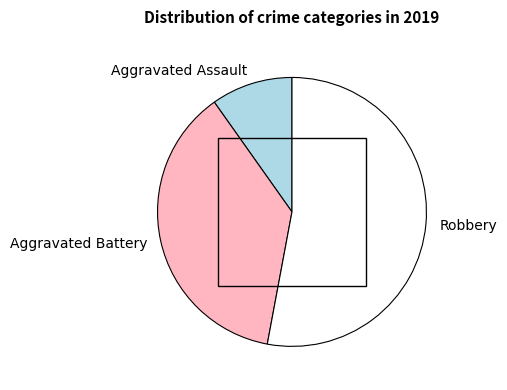

Rank the categories by value from lowest to highest.

Aggravated Assault, Aggravated Battery, Robbery